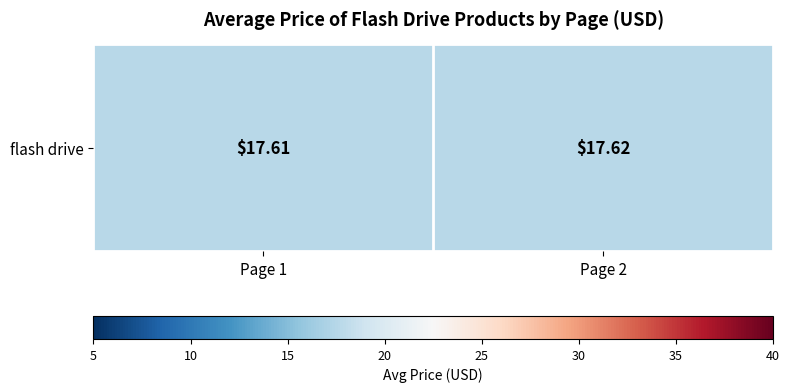

List the labels in order of value, largest first.

Page 2, Page 1